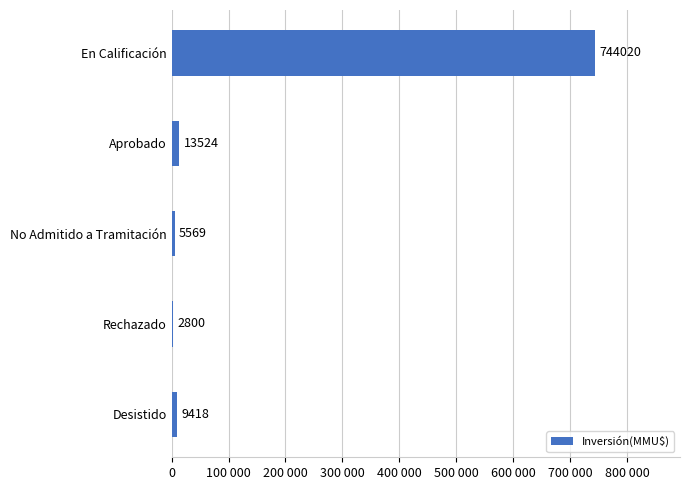

Does the chart contain any negative values?

No